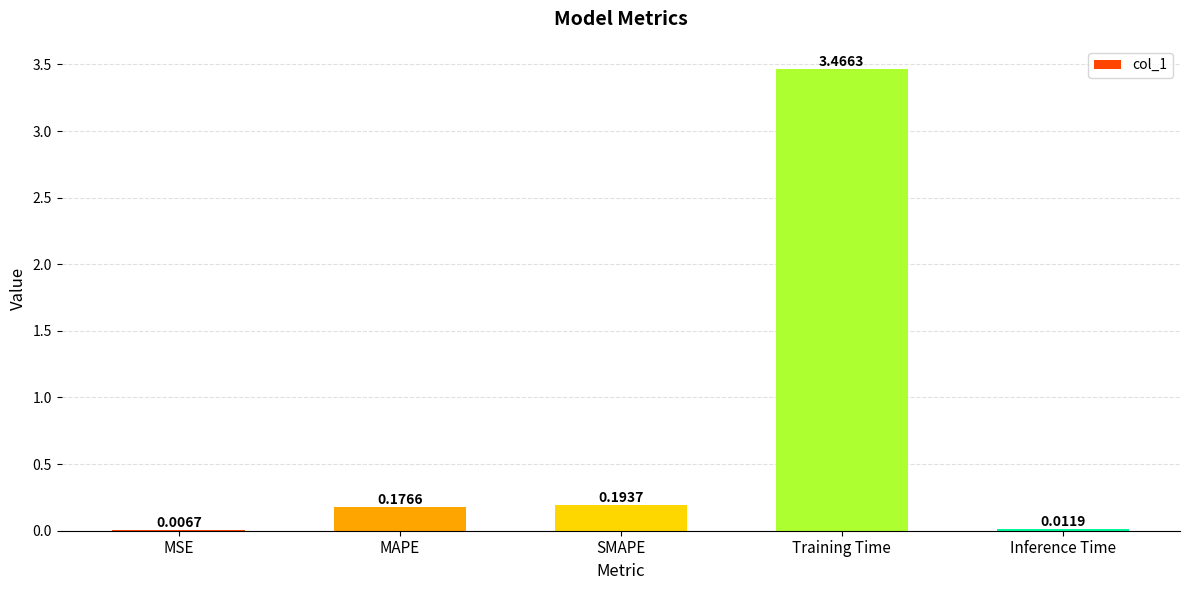

What is the sum of all values?

3.9